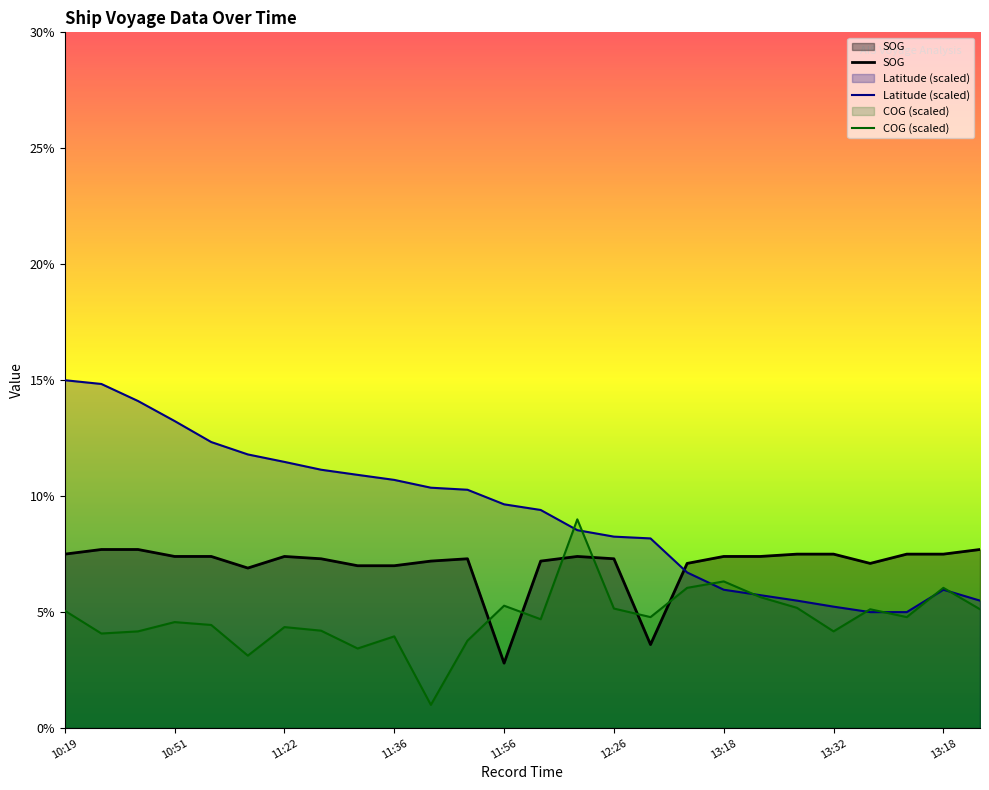

Where is the first local maximum for Latitude?

13:18